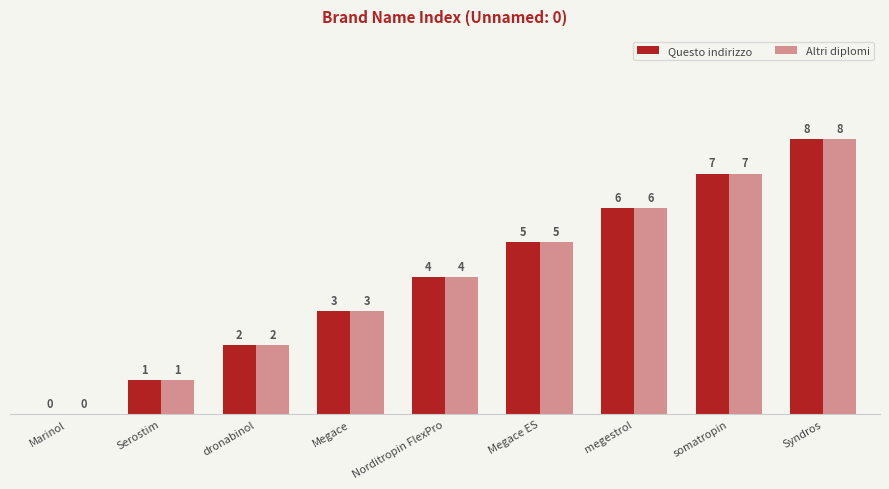

Is it true that Questo indirizzo equals 3 at Megace?

True